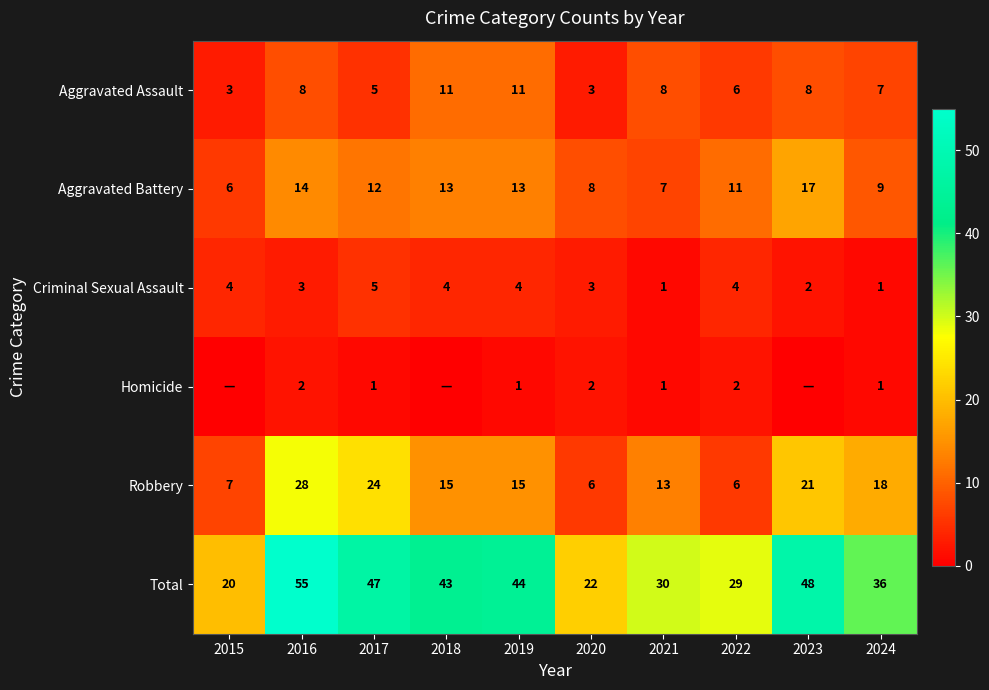

Read the Criminal Sexual Assault value at 2015.

4